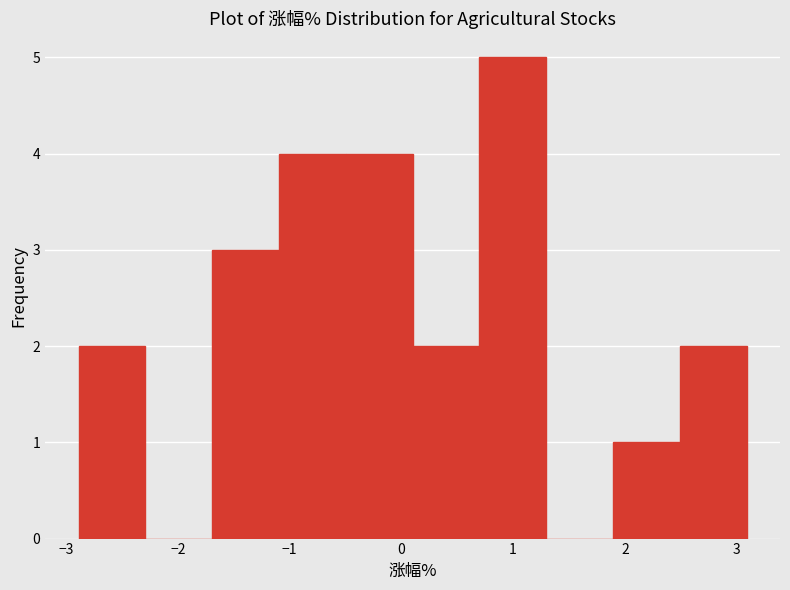

Reading left to right, transcribe this chart: for each bar, give the range it covers on the x-axis and its height. Neither the bar edges nor the heights are printed on the chart, so give them approximately, as read against the axes.

-2.9 to -2.3: 2
-2.3 to -1.7: 0
-1.7 to -1.1: 3
-1.1 to -0.5: 4
-0.5 to 0.1: 4
0.1 to 0.7: 2
0.7 to 1.3: 5
1.3 to 1.9: 0
1.9 to 2.5: 1
2.5 to 3.1: 2